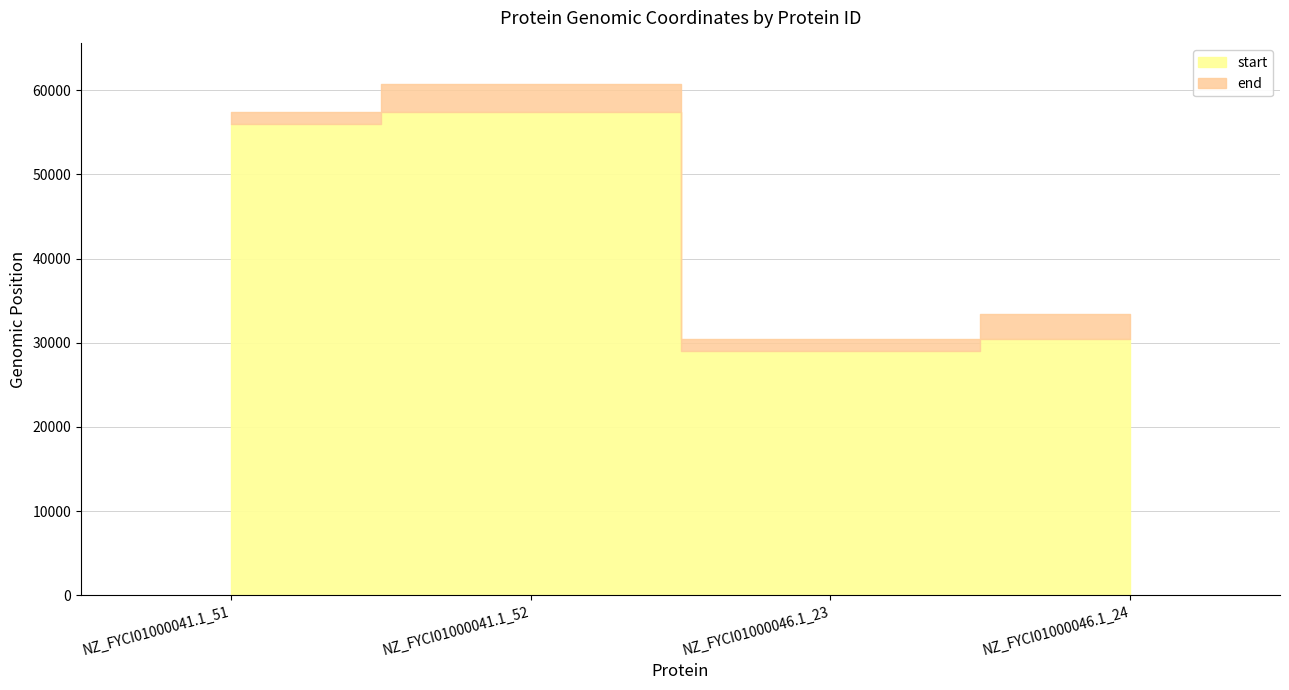

List the labels in order of end value, largest first.

NZ_FYCI01000041.1_52, NZ_FYCI01000041.1_51, NZ_FYCI01000046.1_24, NZ_FYCI01000046.1_23